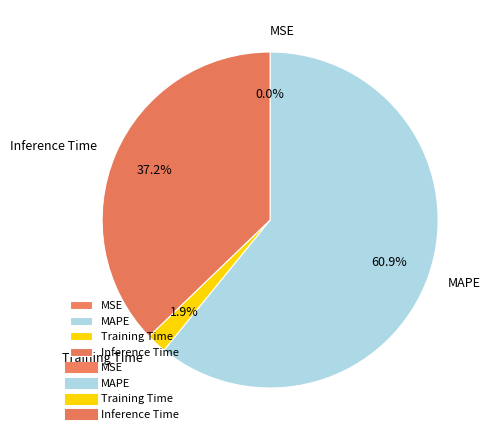

What percentage is the MAPE slice, to the nearest percent?

61%